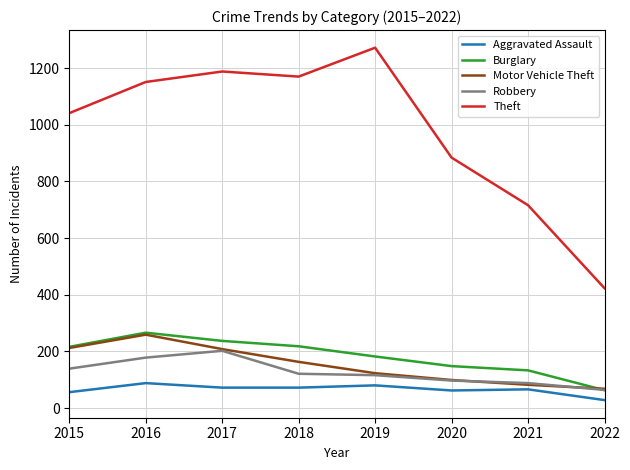

What is the lowest value of the Aggravated Assault series?

28